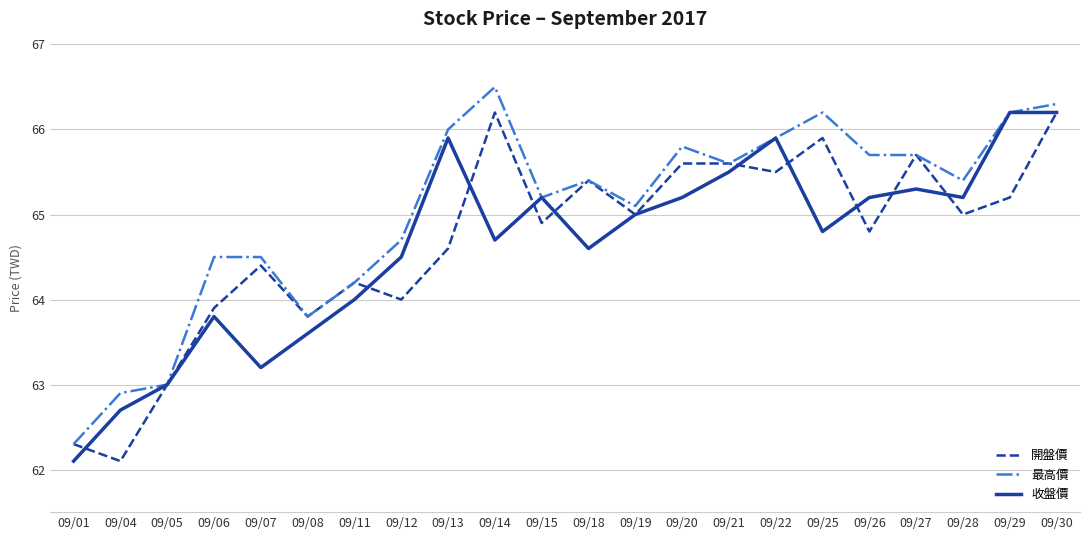

What is the average value of the 最高價 series?

65.0